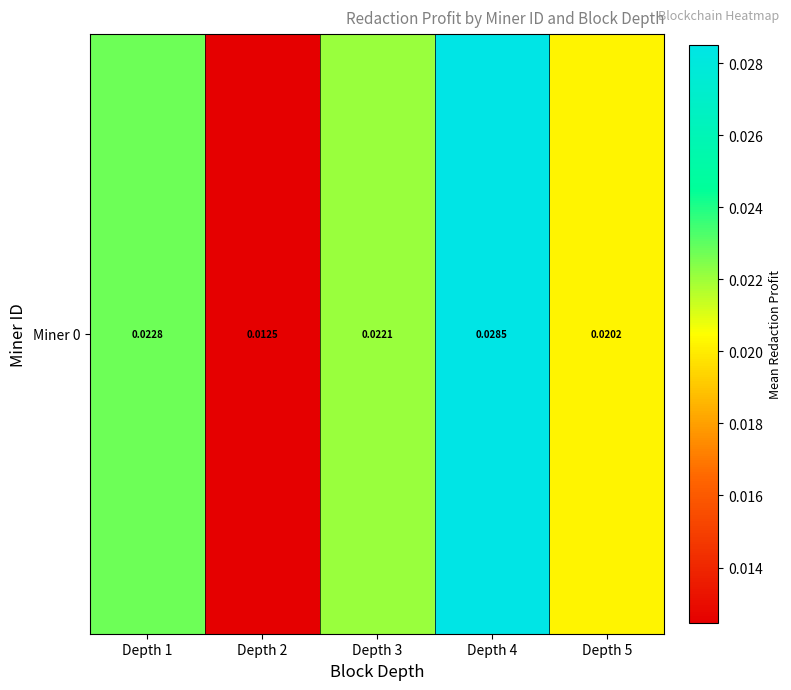

How many categories are shown in the chart?

5